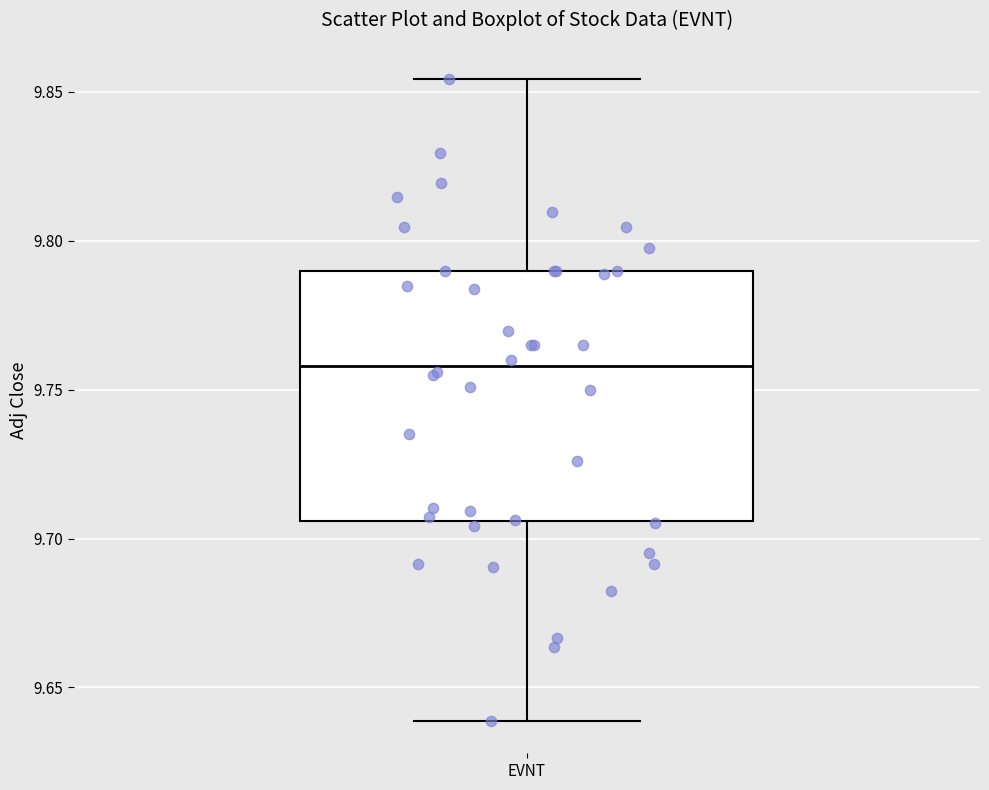

Read this box plot against the y-axis: the position of the median line, the range covered by the box, and the ends of both whiskers. The values are not printed on the chart, so give them approximately, as read against the axis.

median 9.760, box 9.705 to 9.790, whiskers 9.640 to 9.855